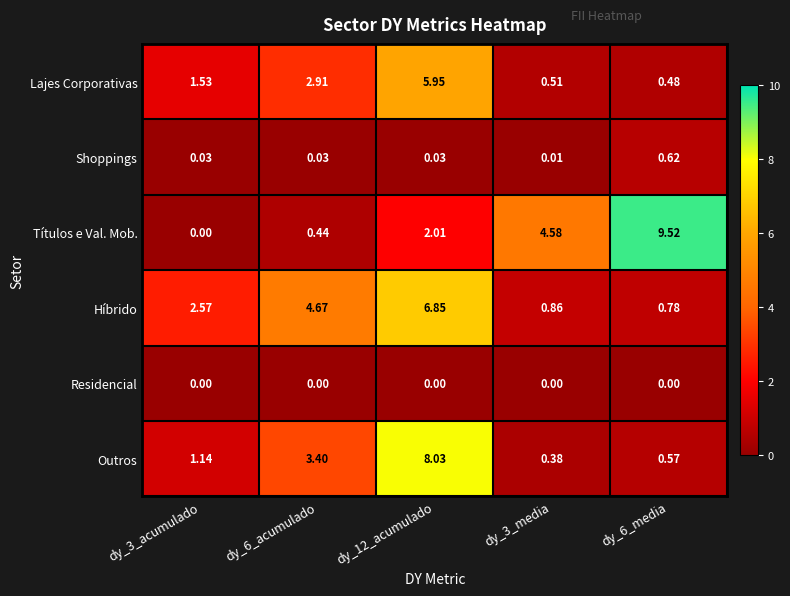

What is the total value across all series at dy_3_media?

6.3